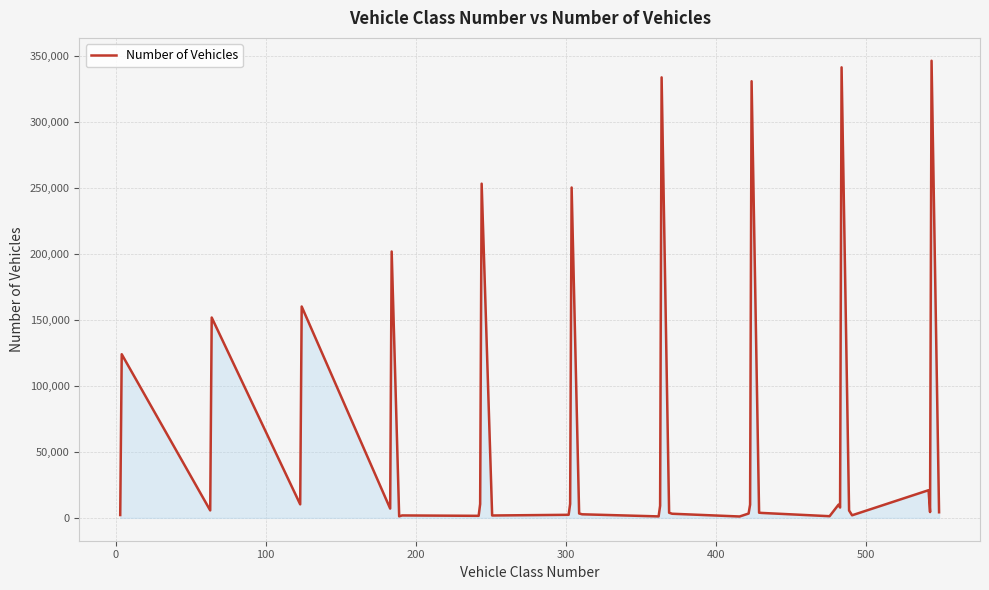

What is the greatest value displayed?

346634